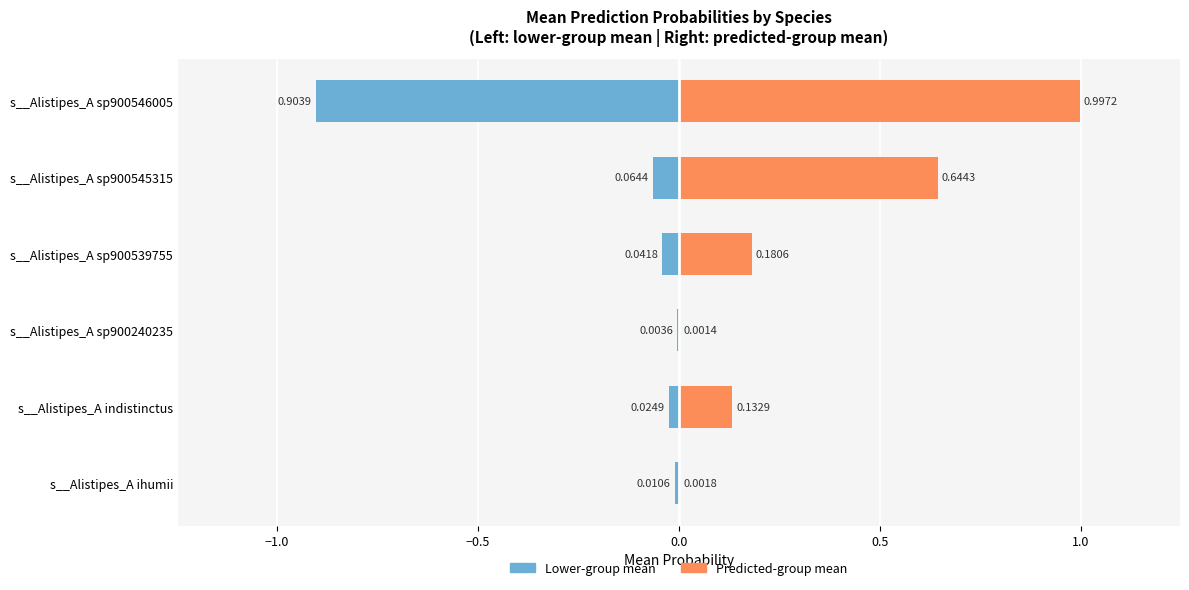

What position from the right is s__Alistipes_A sp900539755?

3